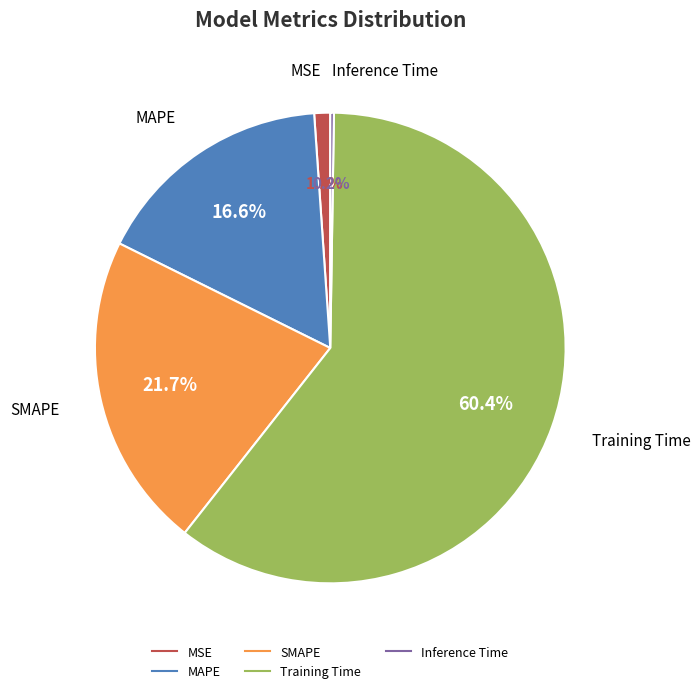

To the nearest percent, what is the combined percentage of MAPE and SMAPE?

38%